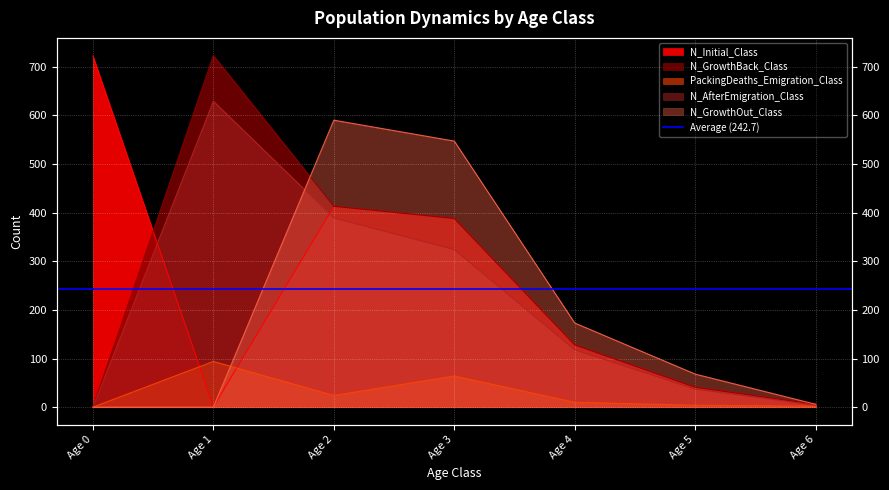

How many data points in N_GrowthBack_Class are above 128?

3